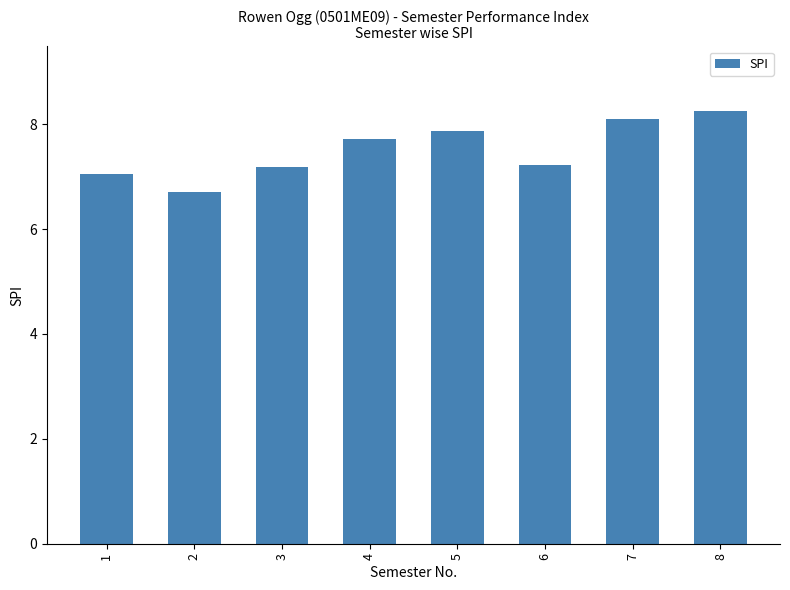

How many bars are there in total?

8